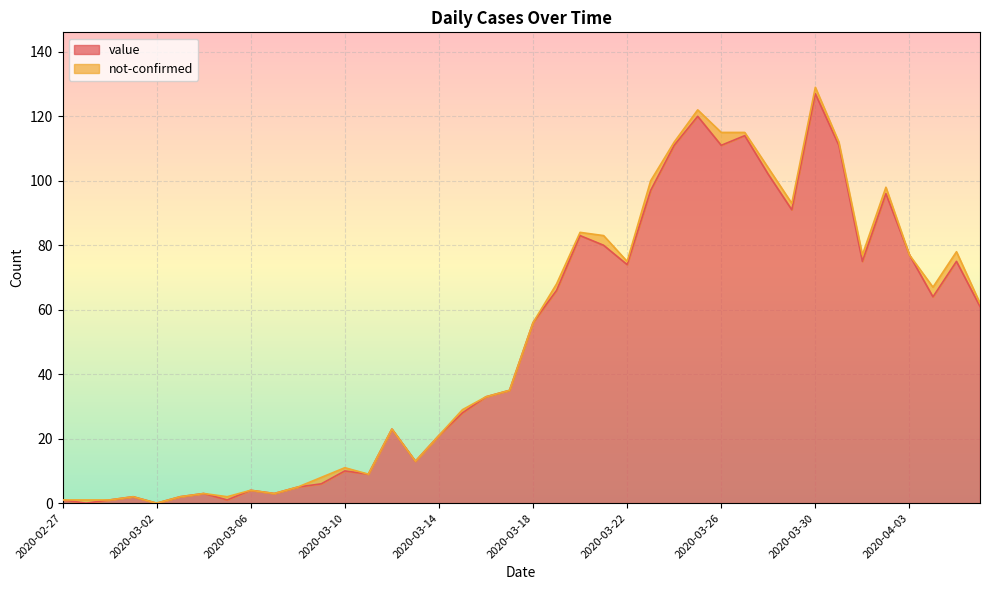

Rank the categories by value from lowest to highest.

2020-02-28, 2020-03-02, 2020-02-27, 2020-02-29, 2020-03-05, 2020-03-01, 2020-03-03, 2020-03-04, 2020-03-07, 2020-03-06, 2020-03-08, 2020-03-09, 2020-03-11, 2020-03-10, 2020-03-13, 2020-03-14, 2020-03-12, 2020-03-15, 2020-03-16, 2020-03-17, 2020-03-18, 2020-04-06, 2020-04-04, 2020-03-19, 2020-03-22, 2020-04-01, 2020-04-05, 2020-04-03, 2020-03-21, 2020-03-20, 2020-03-29, 2020-04-02, 2020-03-23, 2020-03-28, 2020-03-24, 2020-03-26, 2020-03-31, 2020-03-27, 2020-03-25, 2020-03-30